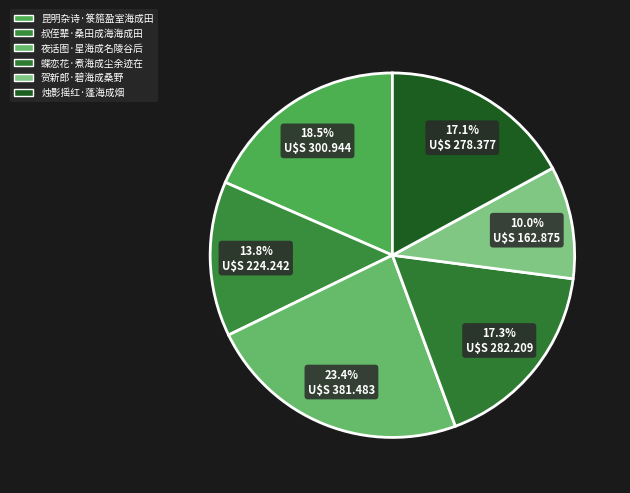

To the nearest percent, what is the average slice percentage?

17%